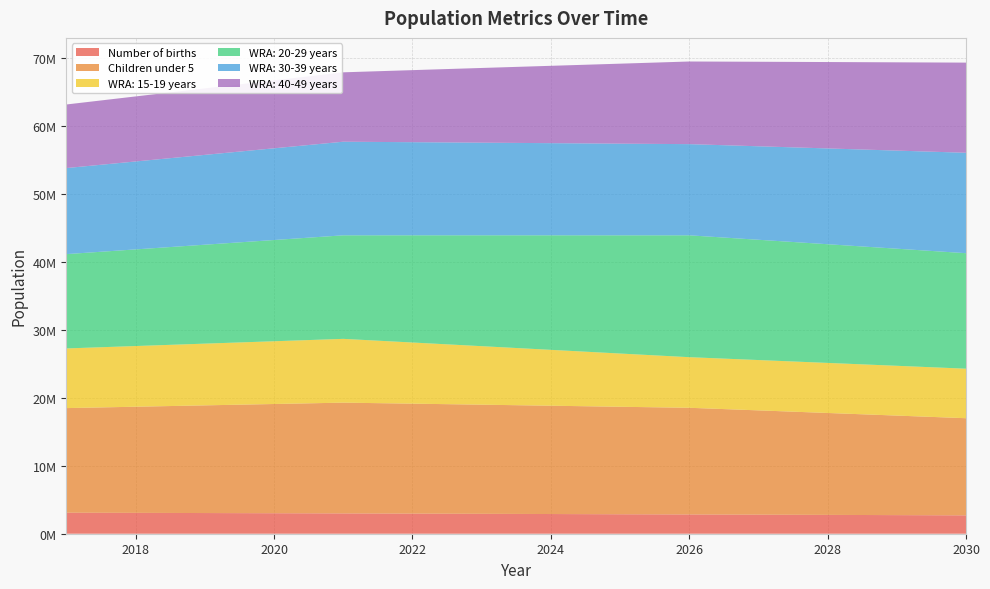

Reading right to left, list all the values displayed in this chart.

Number of births: 2703670	2739273	2773236	2805541	2836142	2865008	2899255	2931643	2962144	2990677	3017266	3045241	3071259	3095470
Children under 5: 14305800	14656600	15007400	15358200	15709000	15829400	15949800	16070200	16190600	16311000	16083800	15856600	15629400	15402200
WRA: 15-19 years: 7292300	7332100	7371900	7411700	7451500	7839700	8227900	8616100	9004300	9392500	9240800	9089100	8937400	8785700
WRA: 20-29 years: 17008100	17242200	17476300	17710400	17944500	17404800	16865100	16325400	15785700	15246000	14906800	14567600	14228400	13889200
WRA: 30-39 years: 14785700	14445900	14106100	13766300	13426500	13497800	13569100	13640400	13711700	13783000	13505200	13227400	12949600	12671800
WRA: 40-49 years: 13276000	12999000	12722000	12445000	12168000	11778400	11388800	10999200	10609600	10220000	10005600	9791200	9576800	9362400